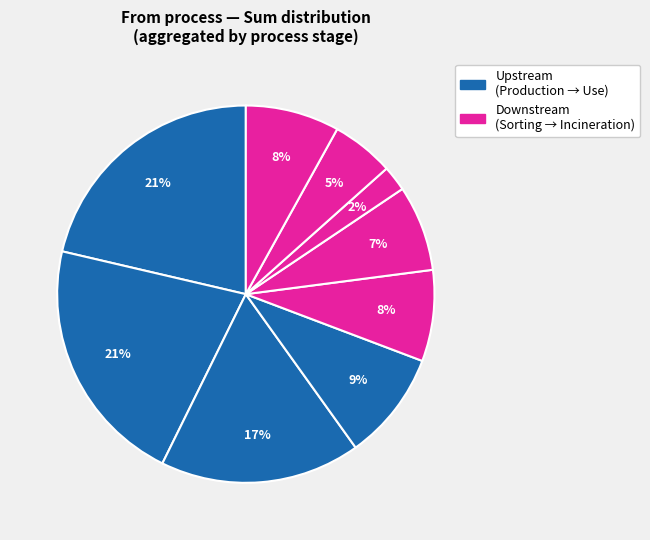

How many slices are in this pie chart?

9